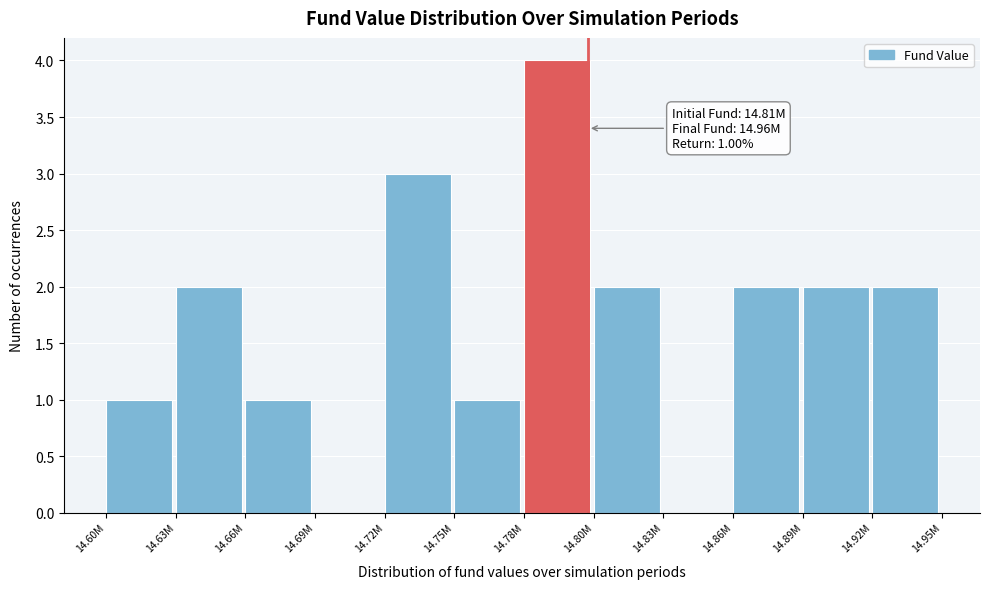

Reading left to right, what are all the values shown in this chart?

14.60M=1	14.63M=2	14.66M=1	14.69M=0	14.72M=3	14.75M=1	14.78M=4	14.80M=2	14.83M=0	14.86M=2	14.89M=2	14.92M=2